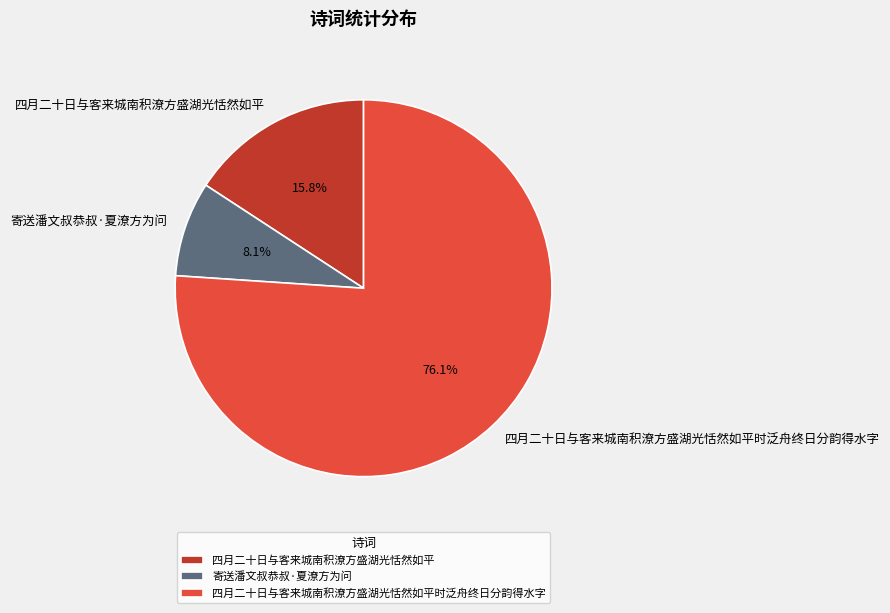

To the nearest percent, what is the difference between the 四月二十日与客来城南积潦方盛湖光恬然如平 and 四月二十日与客来城南积潦方盛湖光恬然如平时泛舟终日分韵得水字 slice percentages?

60%